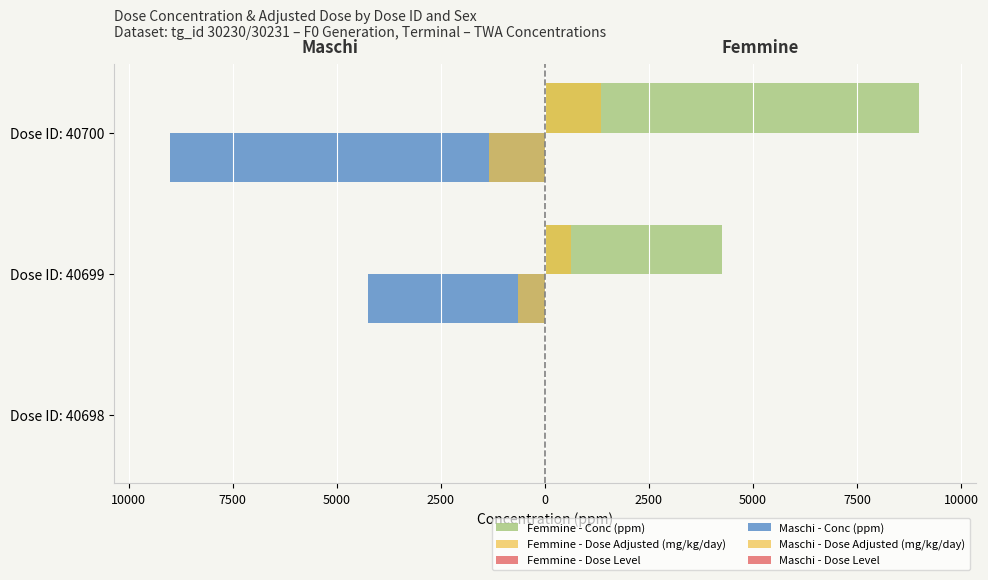

How many bars are there in each group?

6